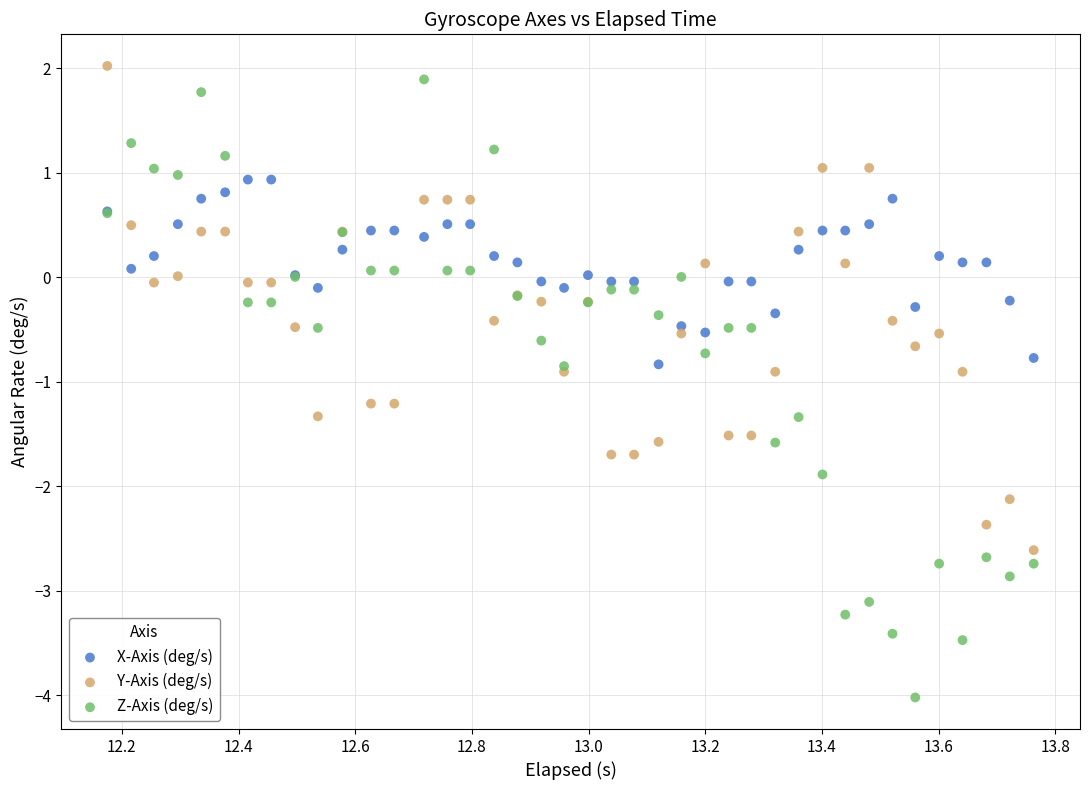

Which series contains the lowest Y value?

Z-Axis (deg/s)